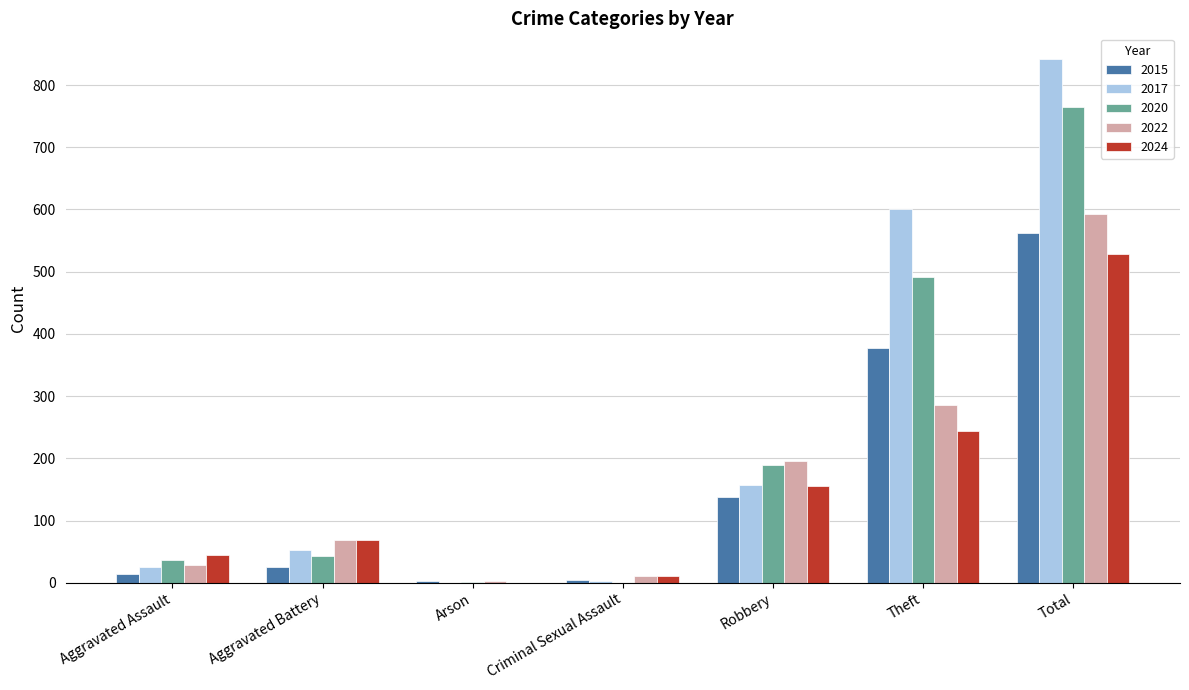

Which series has the largest range (max minus min)?

2017